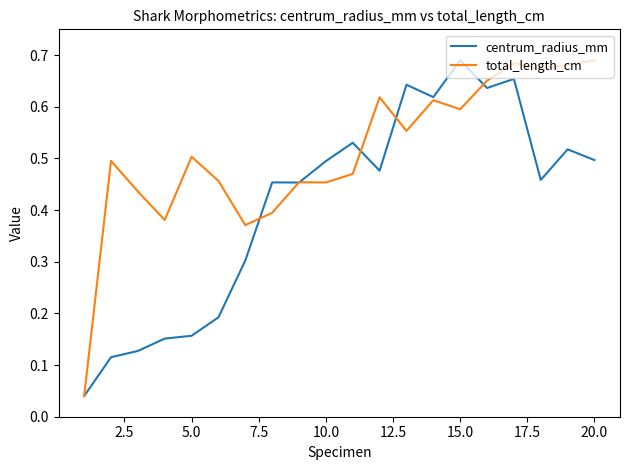

Rank the series by their average value, from highest to lowest.

total_length_cm, centrum_radius_mm